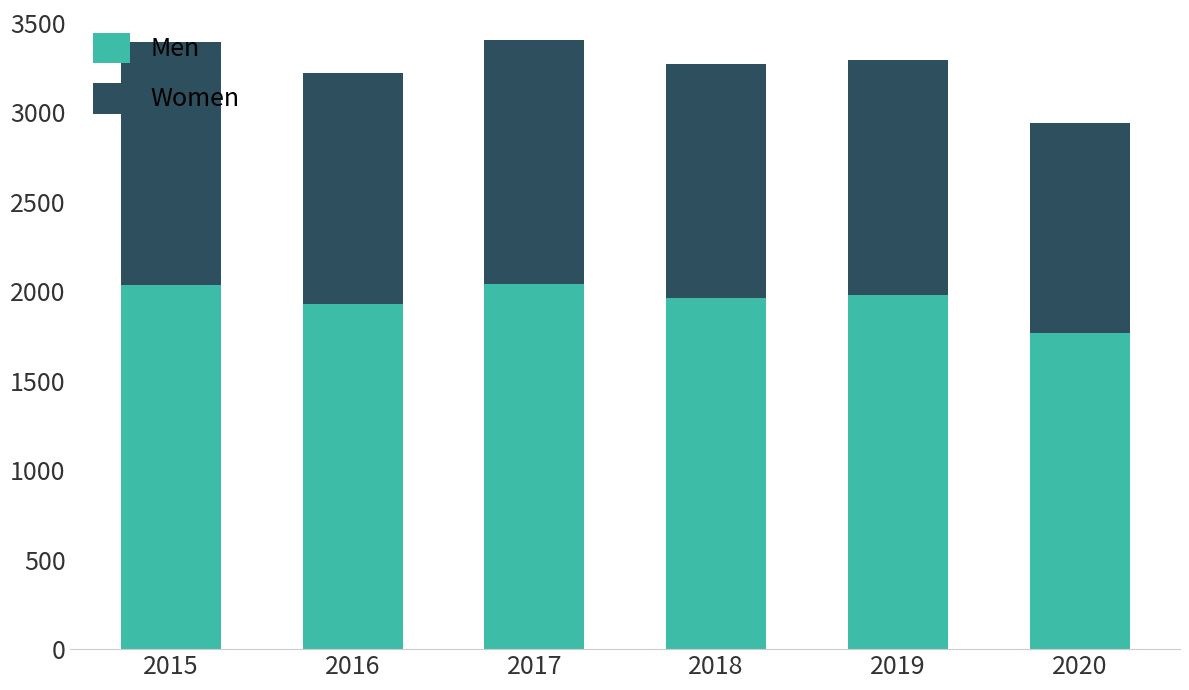

What is the difference between the second highest and second lowest values in the Men series?

105